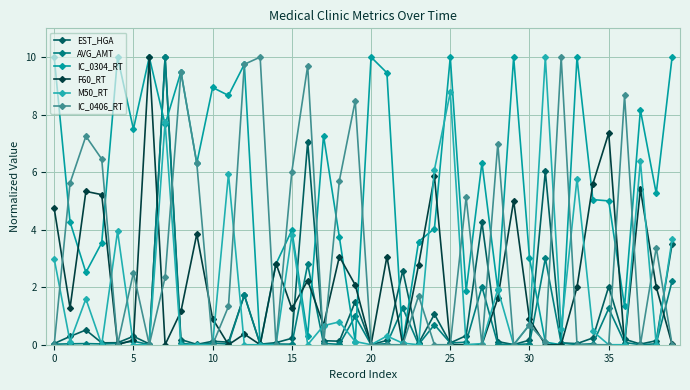

What is the difference between the maximum and minimum values in the EST_HGA series?

10.0